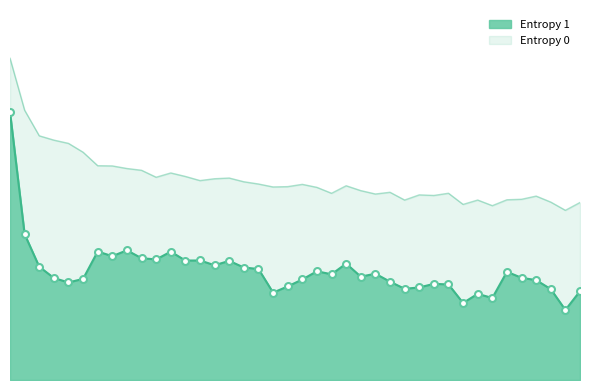

At which label does Entropy 1 reach its minimum?

132